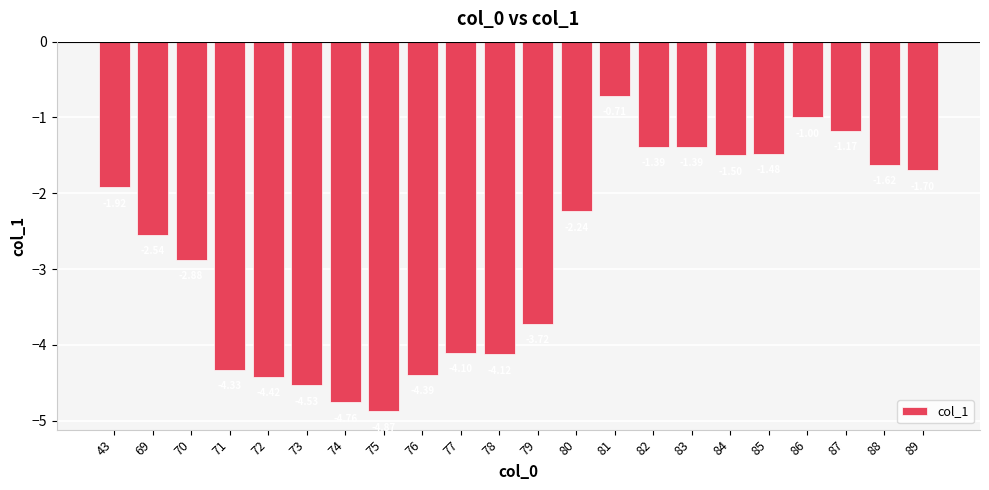

What is the change in value from 78 to 87?

+3.0